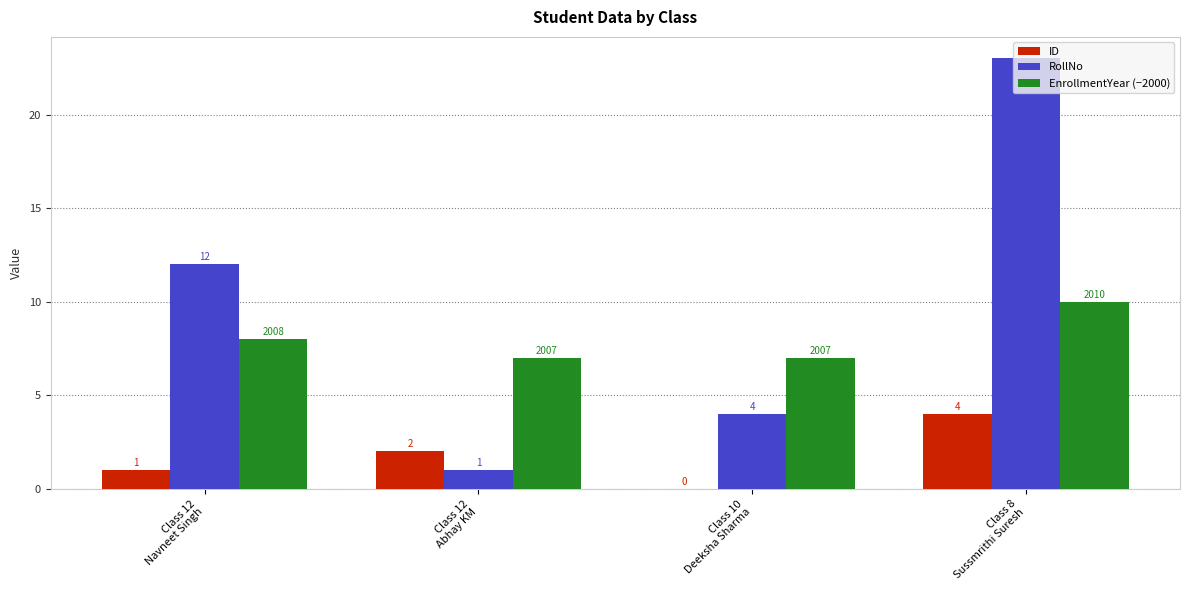

Is it true that ID equals 1 at Class 12
Navneet Singh?

True